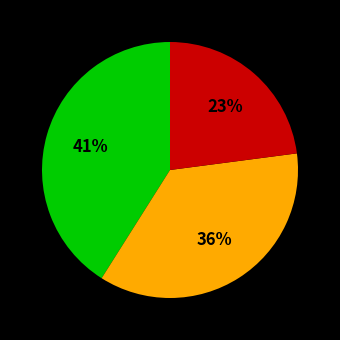

Is there a majority slice in this chart?

No